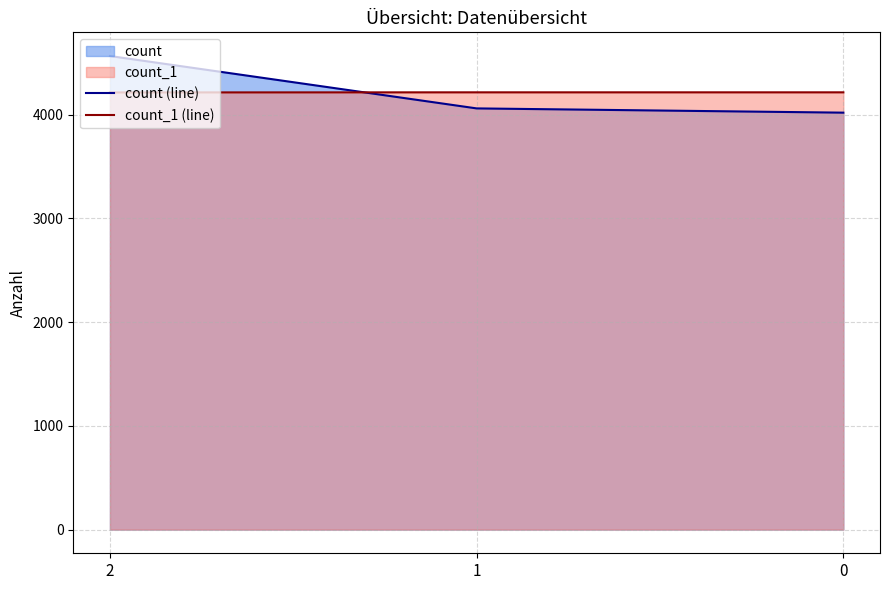

True or false: count (line) has a value of 4565 at 2.

True